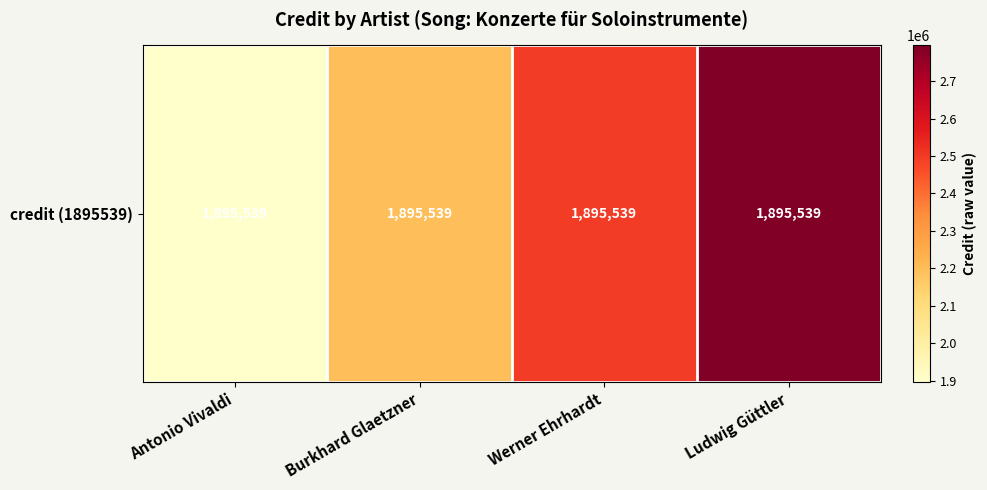

The chart shows a value of 4812336 at Ludwig Güttler. True or false?

False